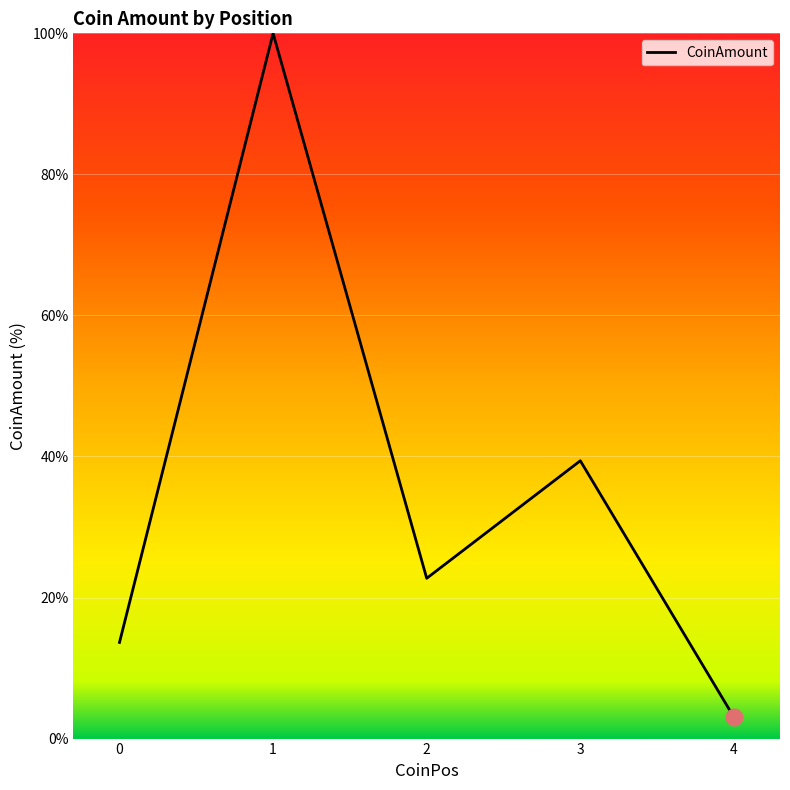

What is the difference between the values at 3 and 4?

36.4